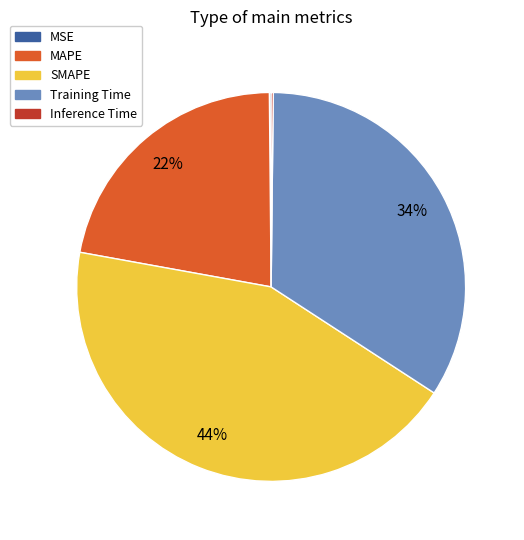

Is it true that MAPE is 31% of the pie?

False